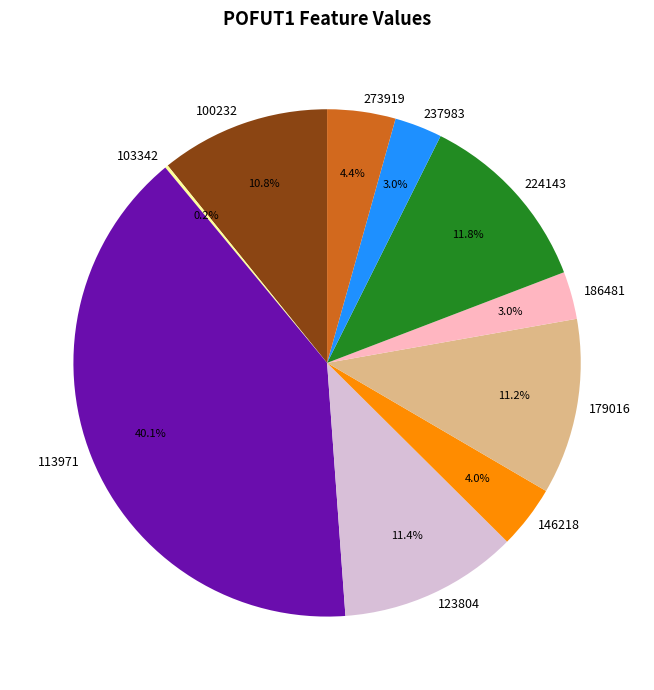

To the nearest percent, what percentage of the pie is 224143?

12%